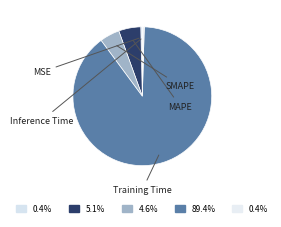

Do Inference Time and MSE together represent more than half of the pie?

No